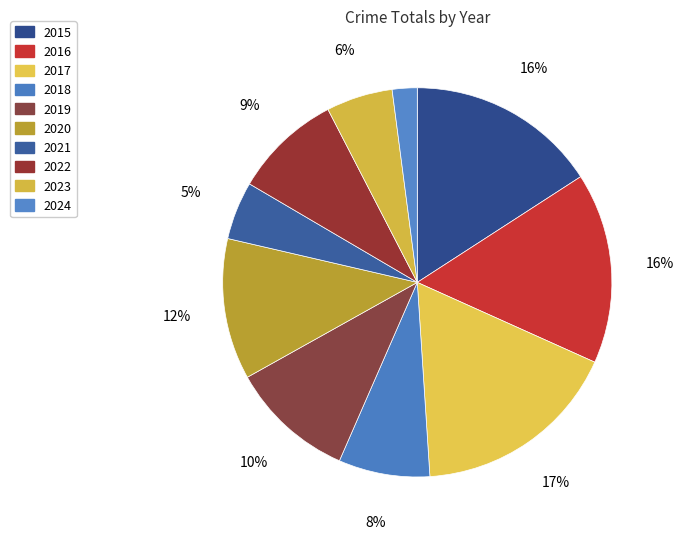

Rank the categories by value from highest to lowest.

2017, 2015, 2016, 2020, 2019, 2022, 2018, 2023, 2021, 2024